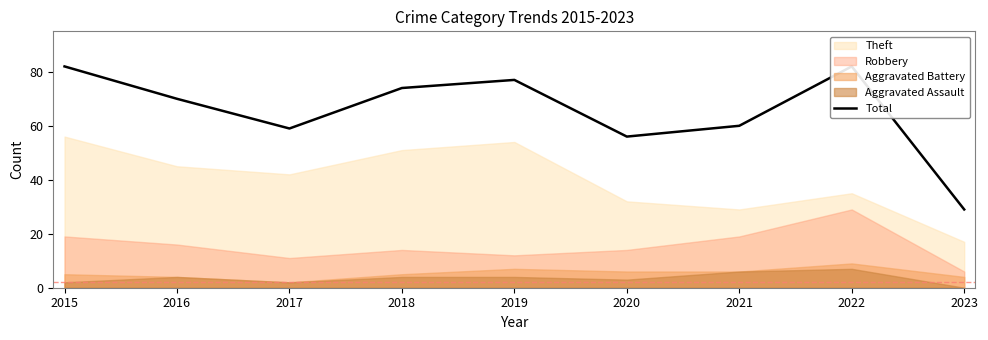

Reading right to left, what are all the values shown in this chart?

2023=29	2022=82	2021=60	2020=56	2019=77	2018=74	2017=59	2016=70	2015=82